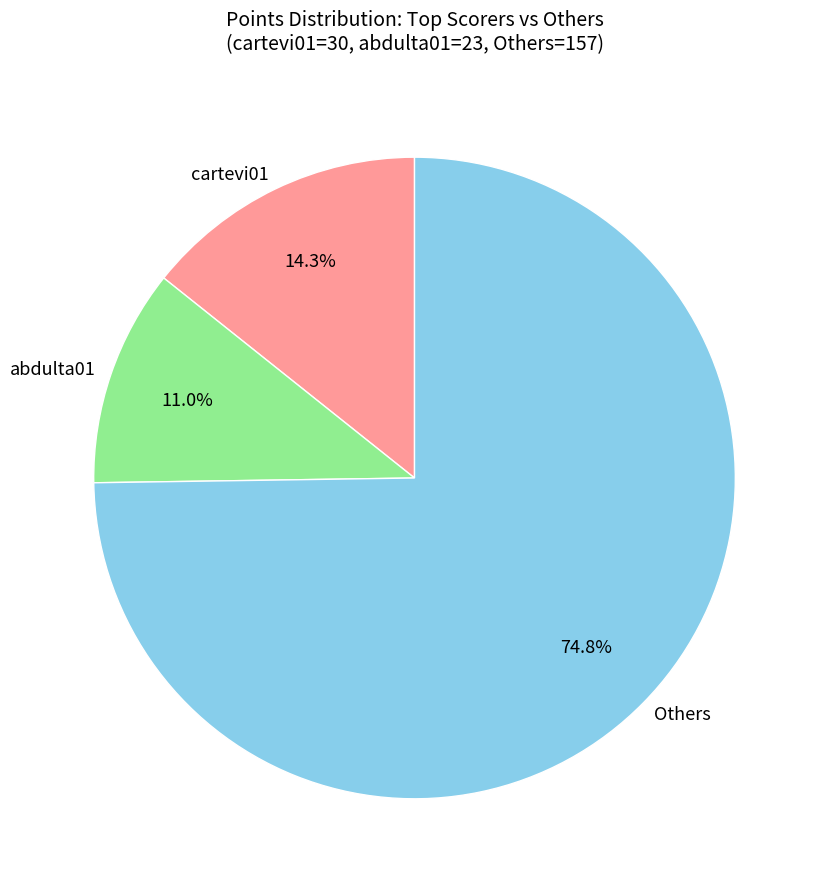

What is the ratio of the value at Others to the value at cartevi01?

5.2